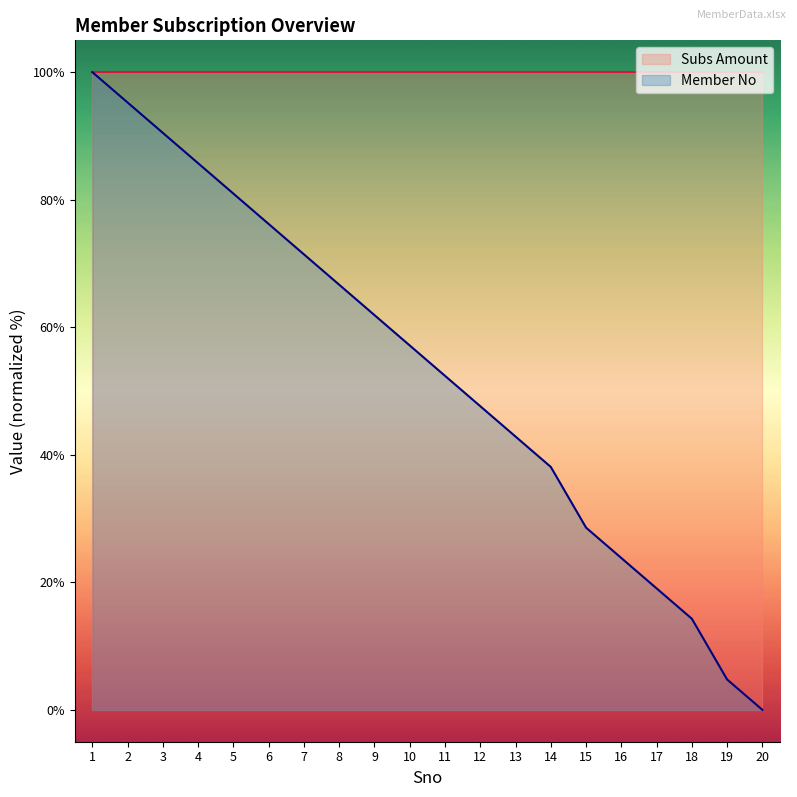

True or false: the data shows 14.3 at 18.

True